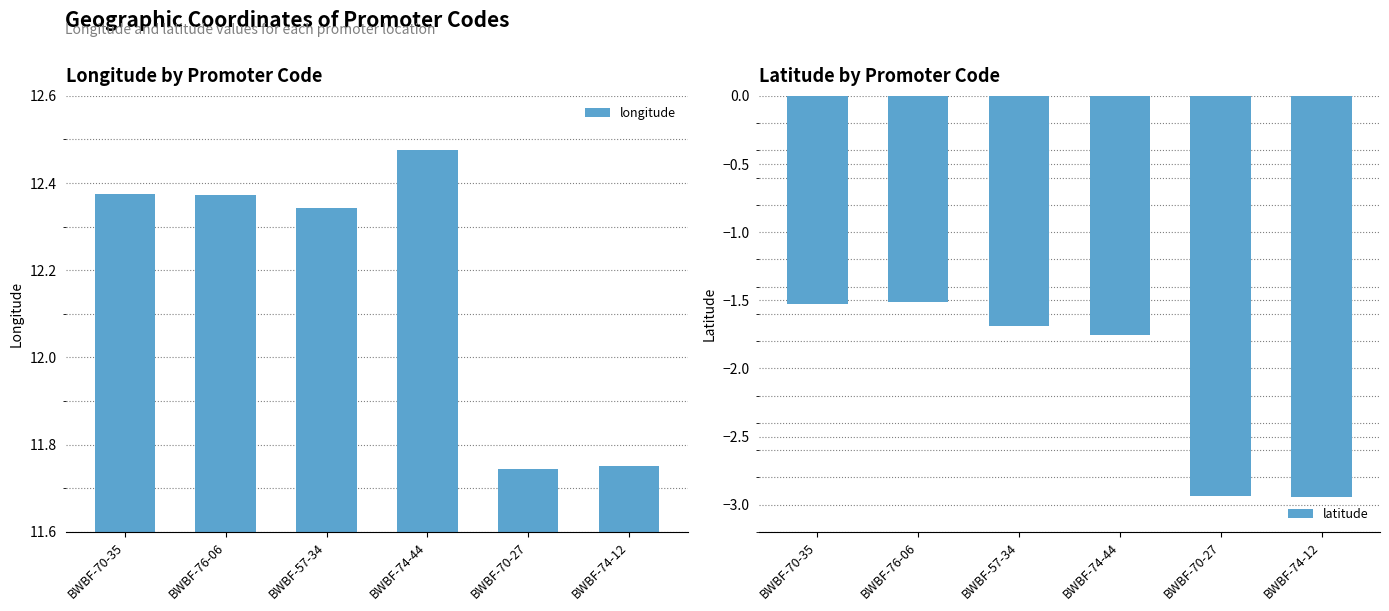

Where does the longitude series first go above 12?

BWBF-70-35